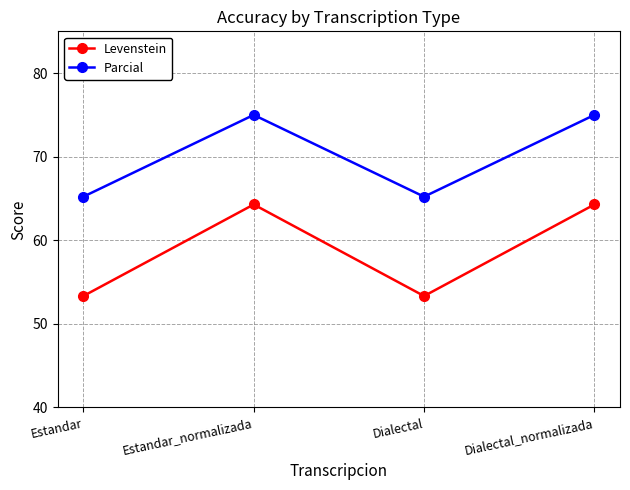

True or false: Parcial and Levenstein intersect in this chart.

False